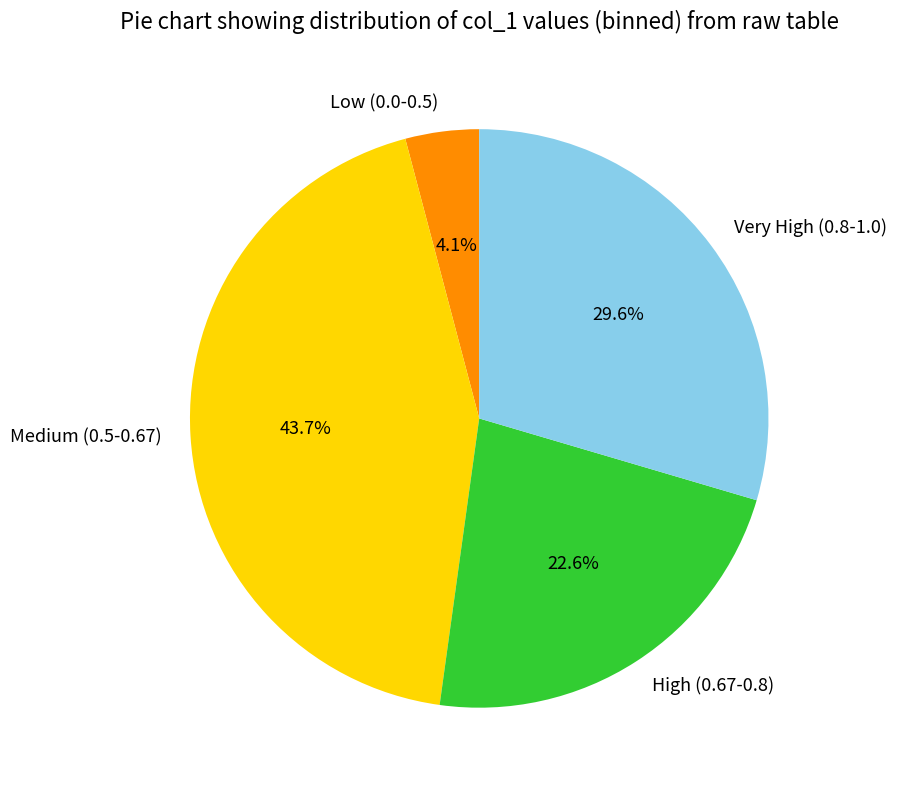

What percentage is NOT represented by Low (0.0-0.5)?

95.9%